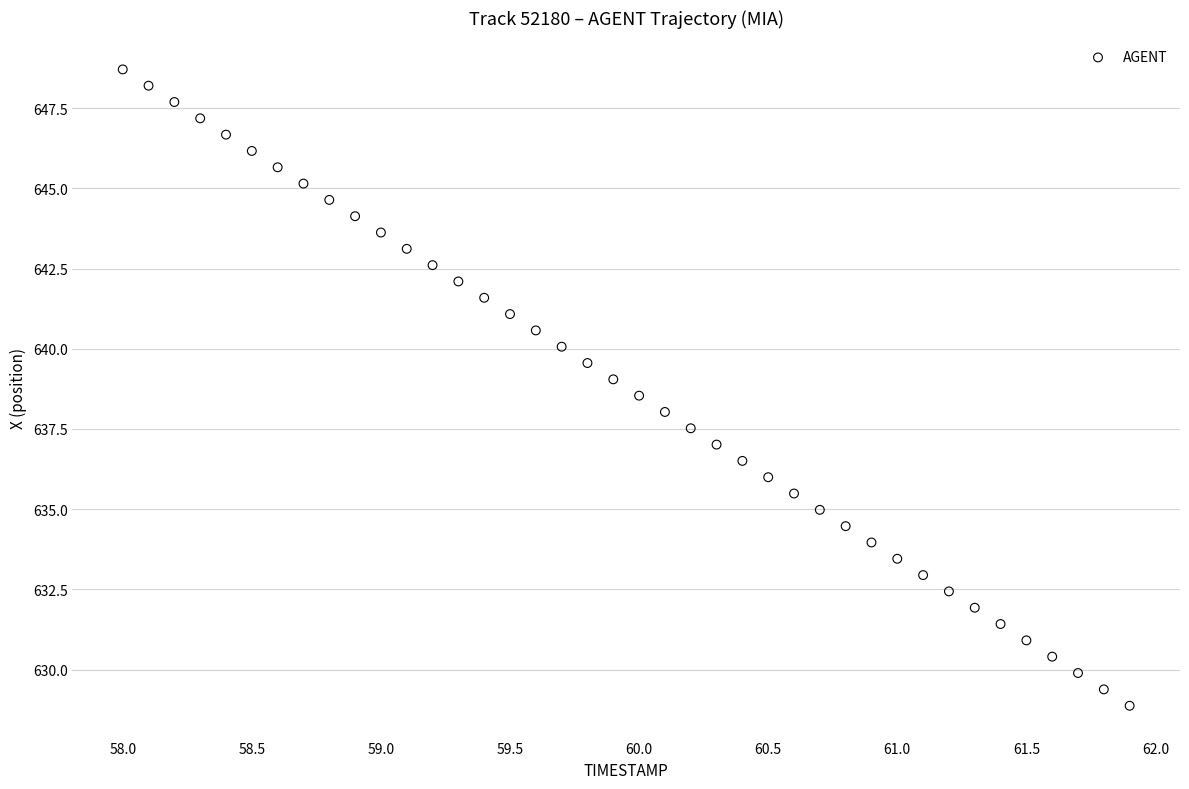

What is the range of X values (max minus min)?

3.9